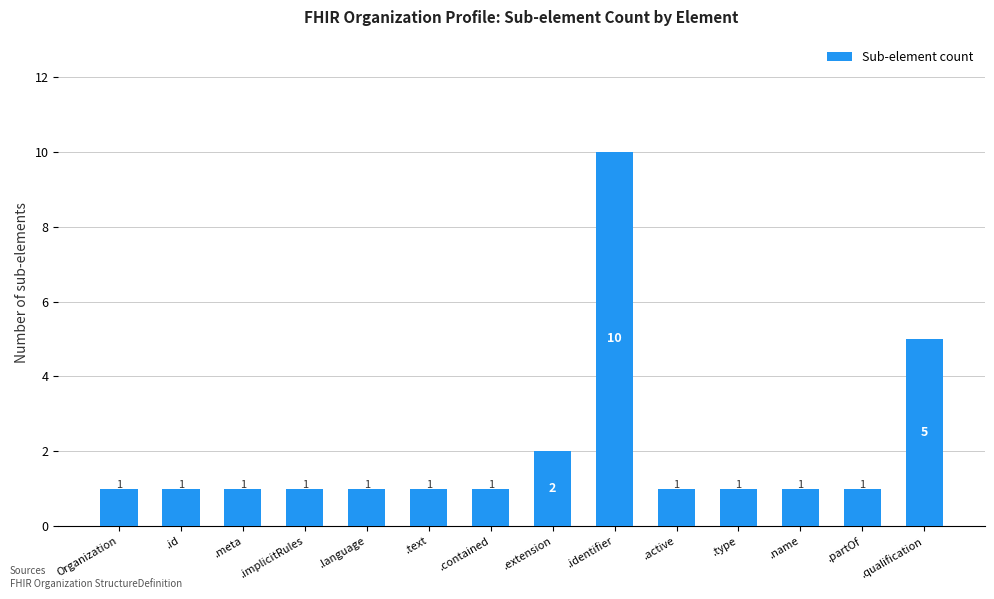

Are the bars grouped side by side (vs. stacked)?

No